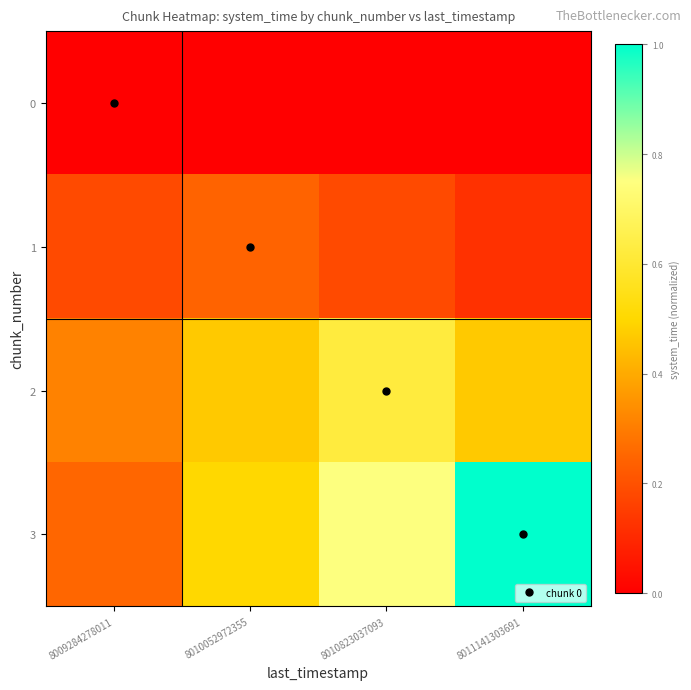

What is the difference between the highest and lowest values at 8011141303691?

1.0